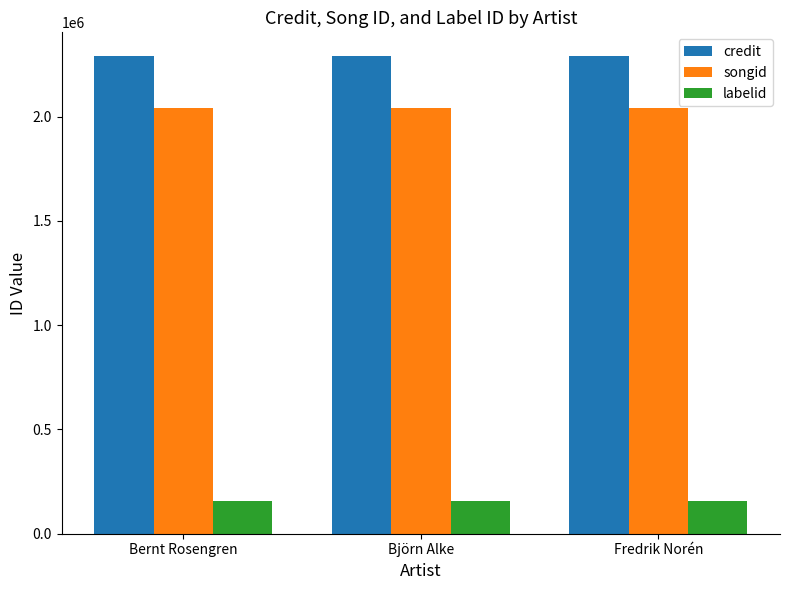

What is the total value across all series at Bernt Rosengren?

4488830